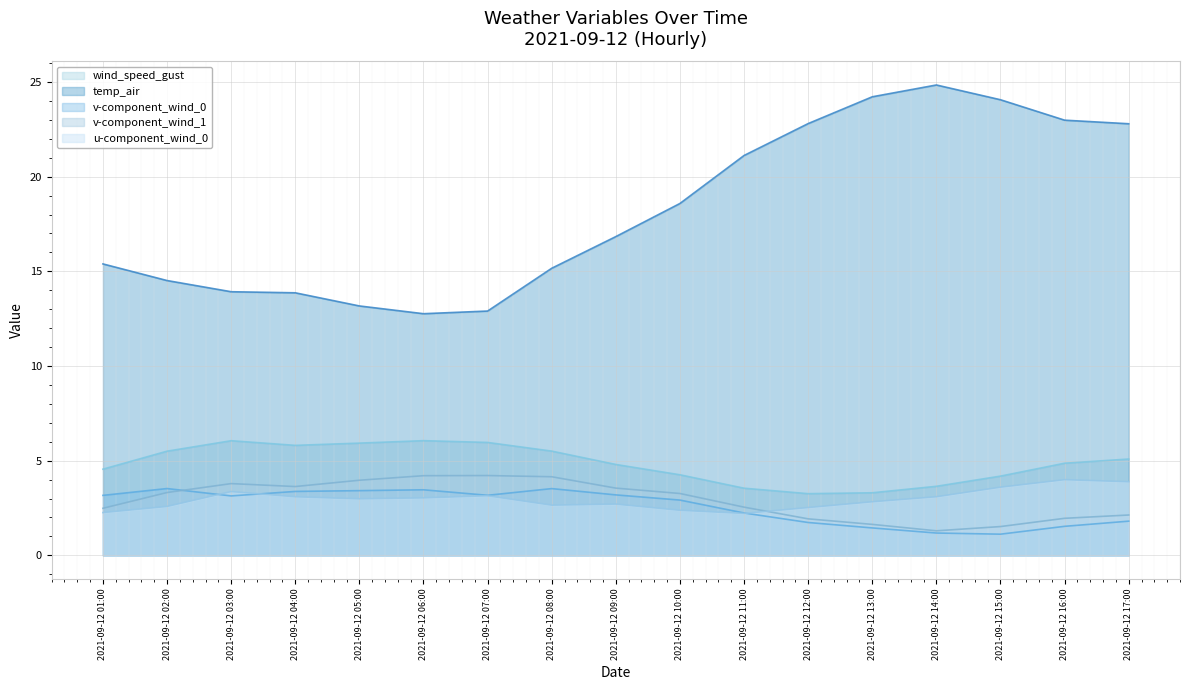

What is the sum of all u-component_wind_0 values?

50.4